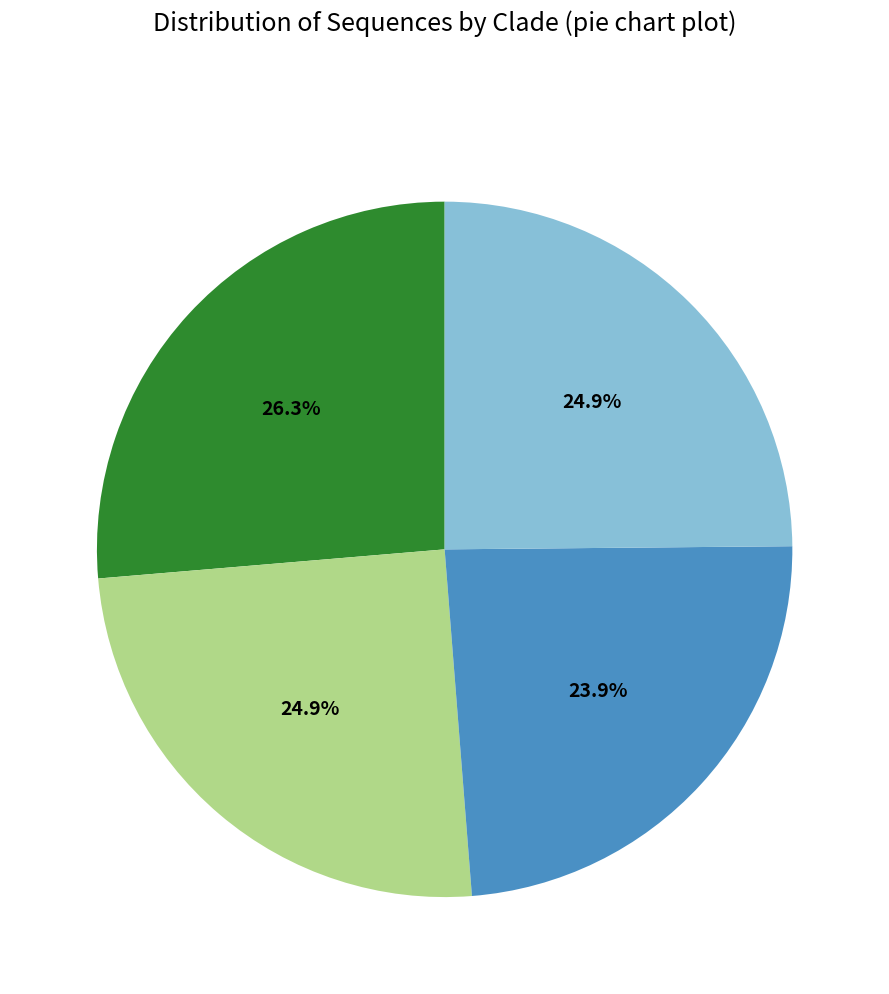

Is there a majority slice in this chart?

No